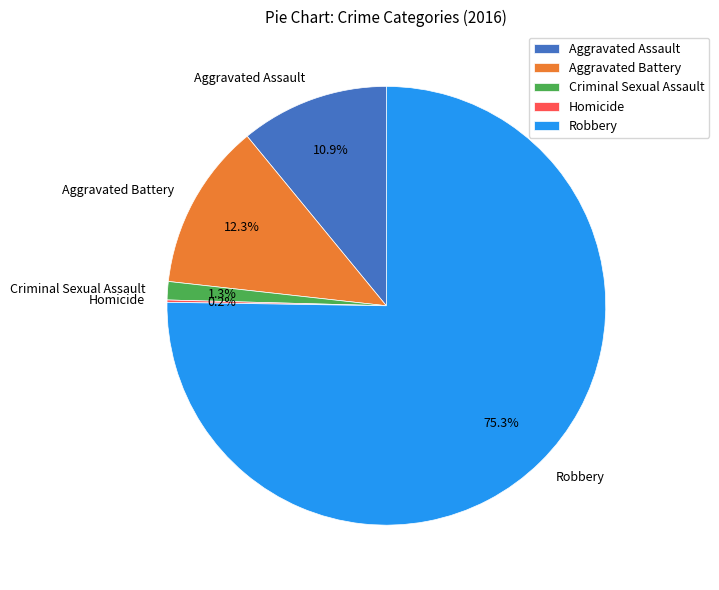

What is the majority slice?

Robbery